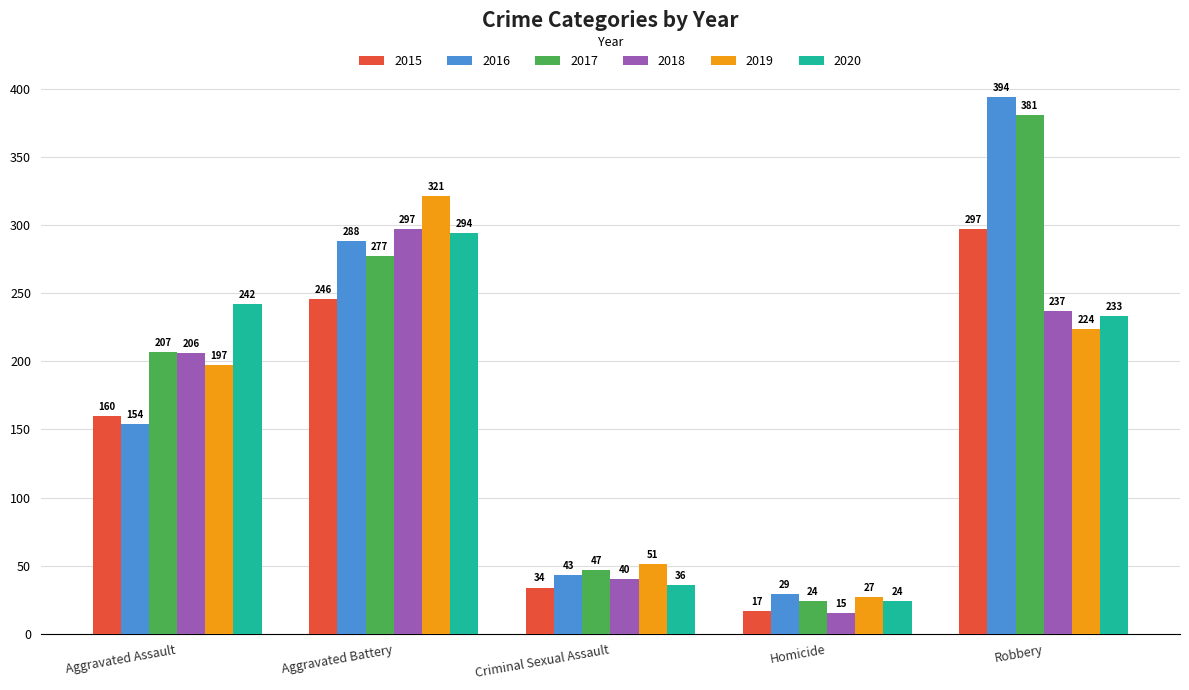

True or false: 2018 has a value of 152 at Aggravated Battery.

False